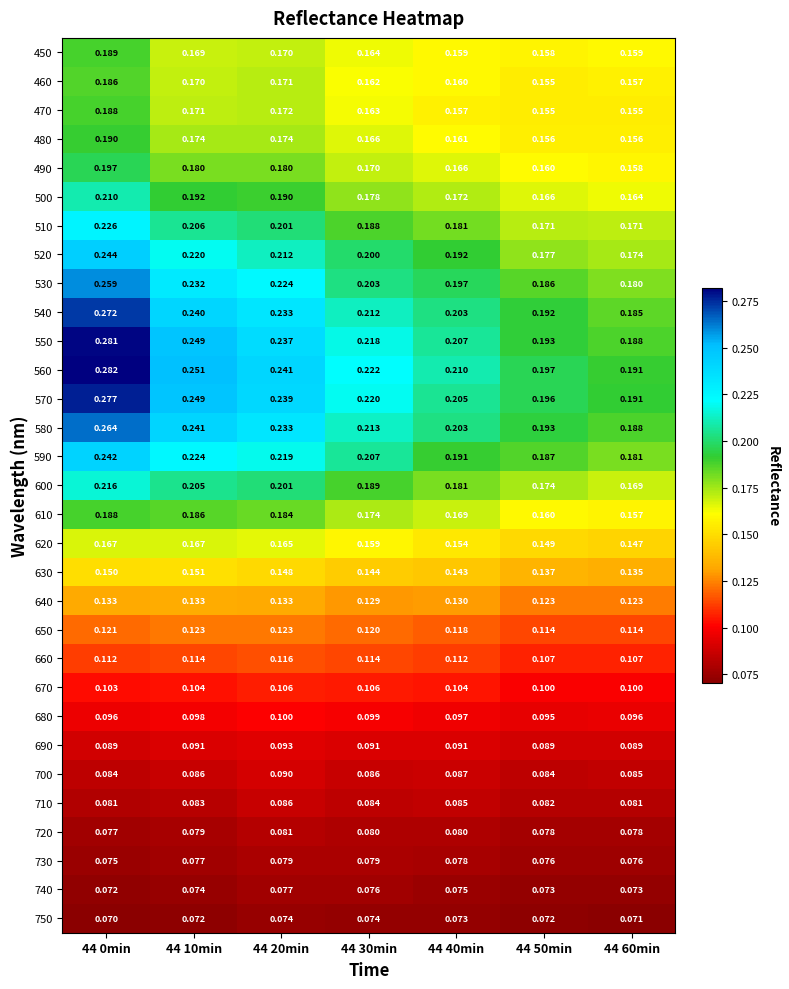

Is the value of 700 at 44 0min greater than the value of 480 at 44 40min?

No